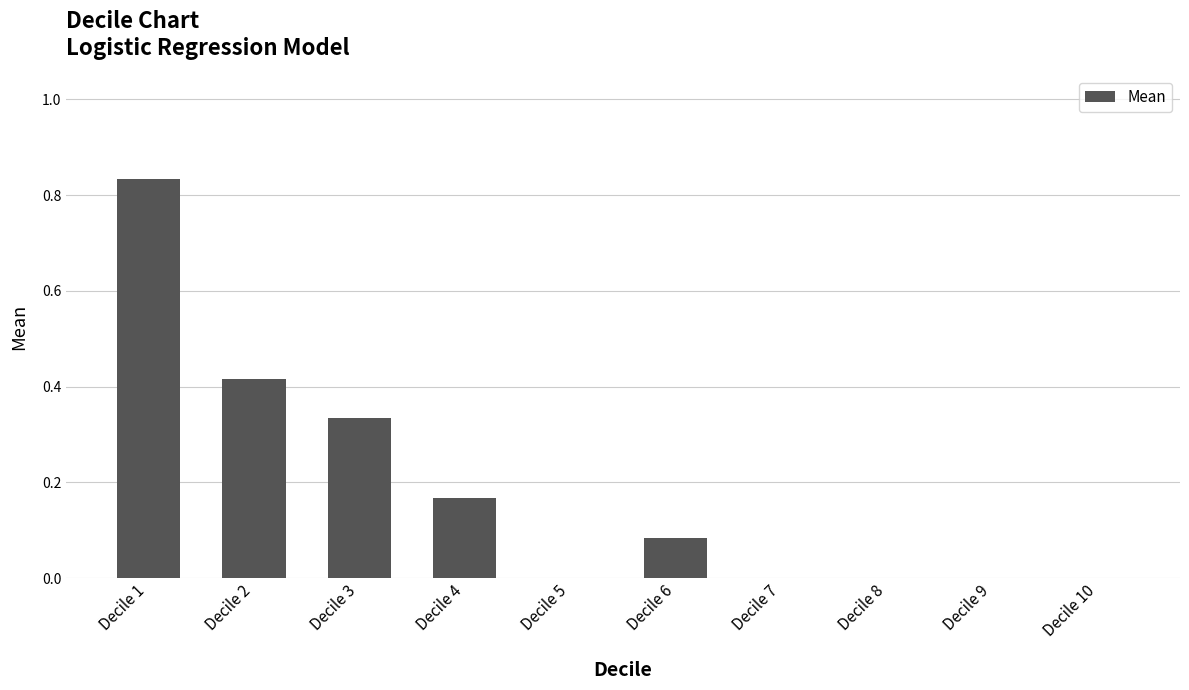

Which has a higher value, Decile 4 or Decile 6?

Decile 4